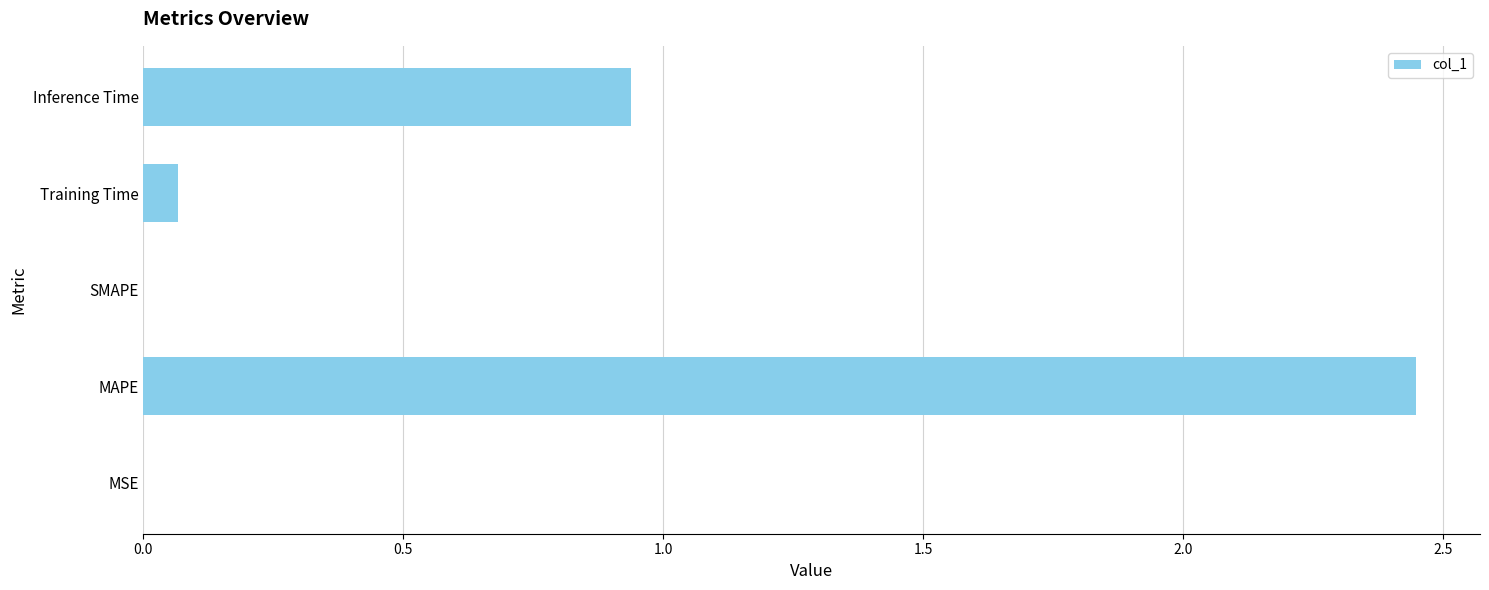

What is the sum of all values?

3.5